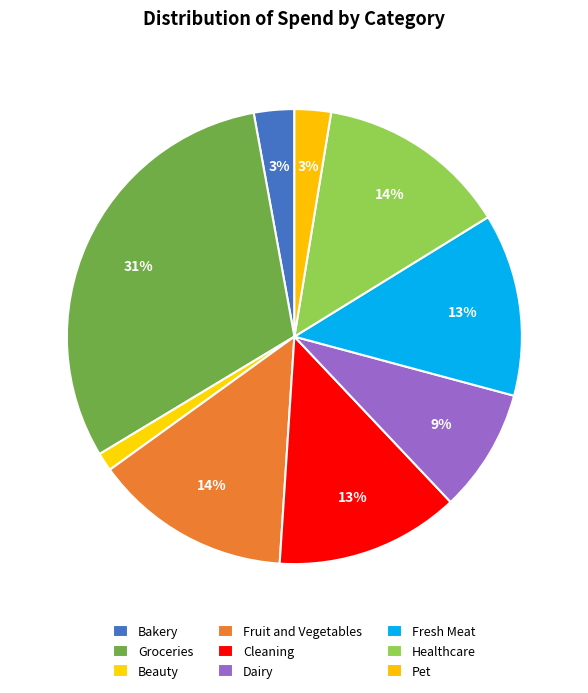

Approximately how many times larger is the value at Bakery compared to Pet?

1.1